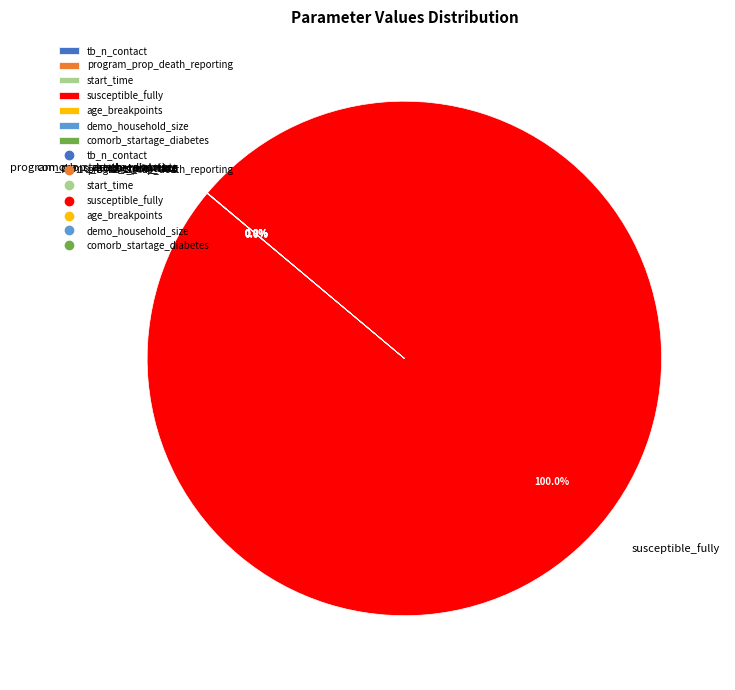

Which category has the biggest portion of the pie?

susceptible_fully